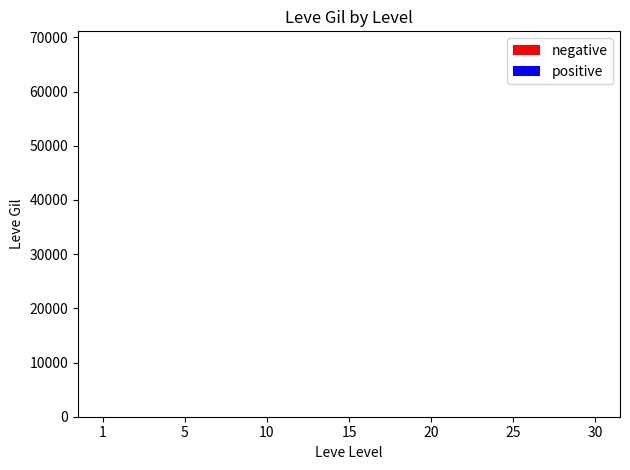

At which label is negative closest to 33945?

25